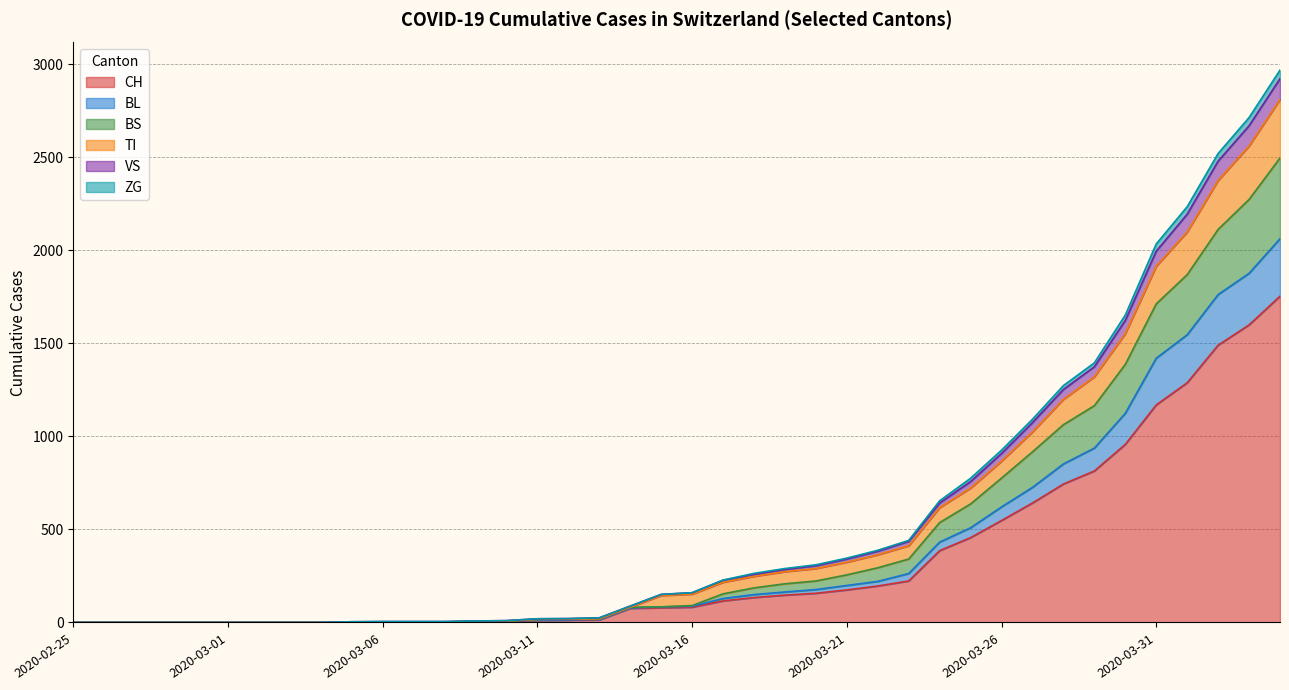

What is the maximum value for CH?

1753